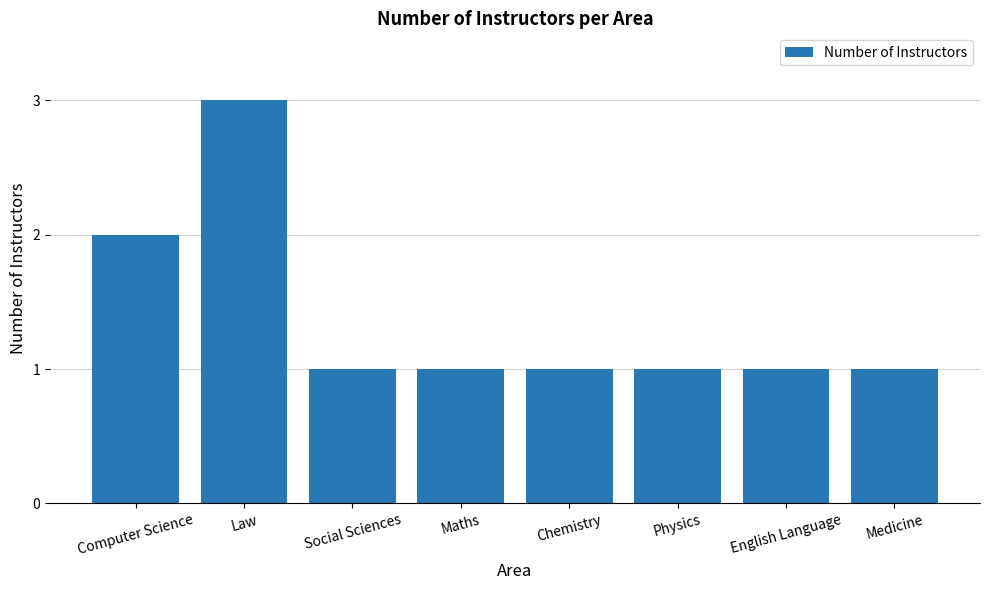

What is the sum of all values?

11